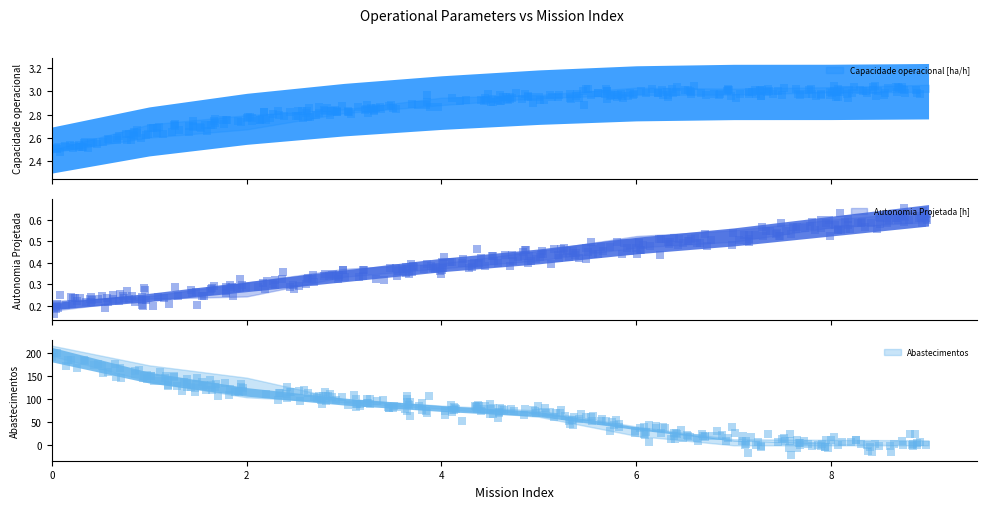

Which series has the largest Y range (max minus min)?

Abastecimentos